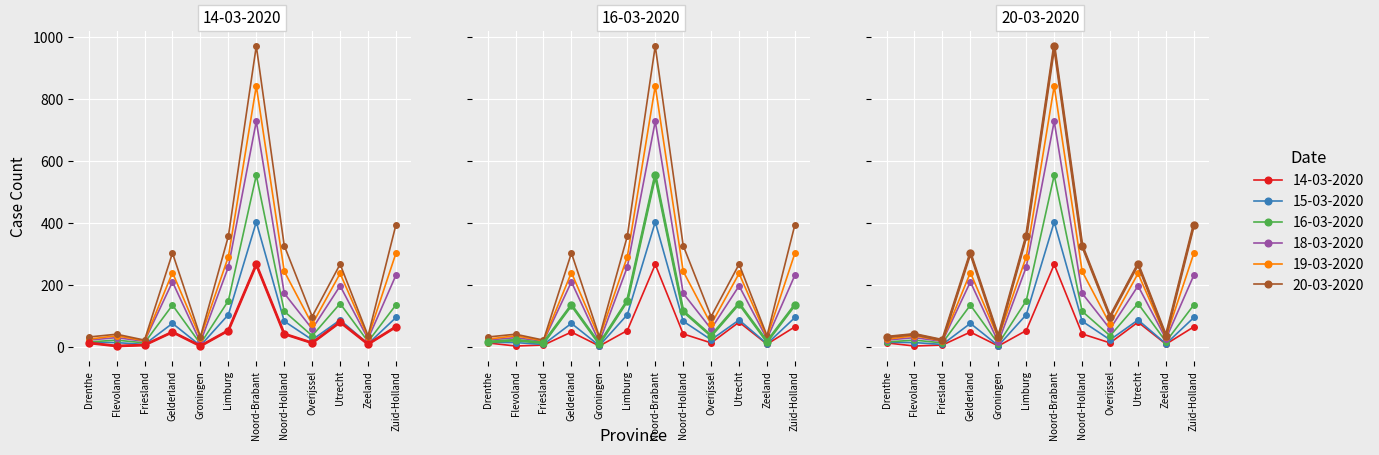

How many interior local valleys does the 19-03-2020 series have?

4